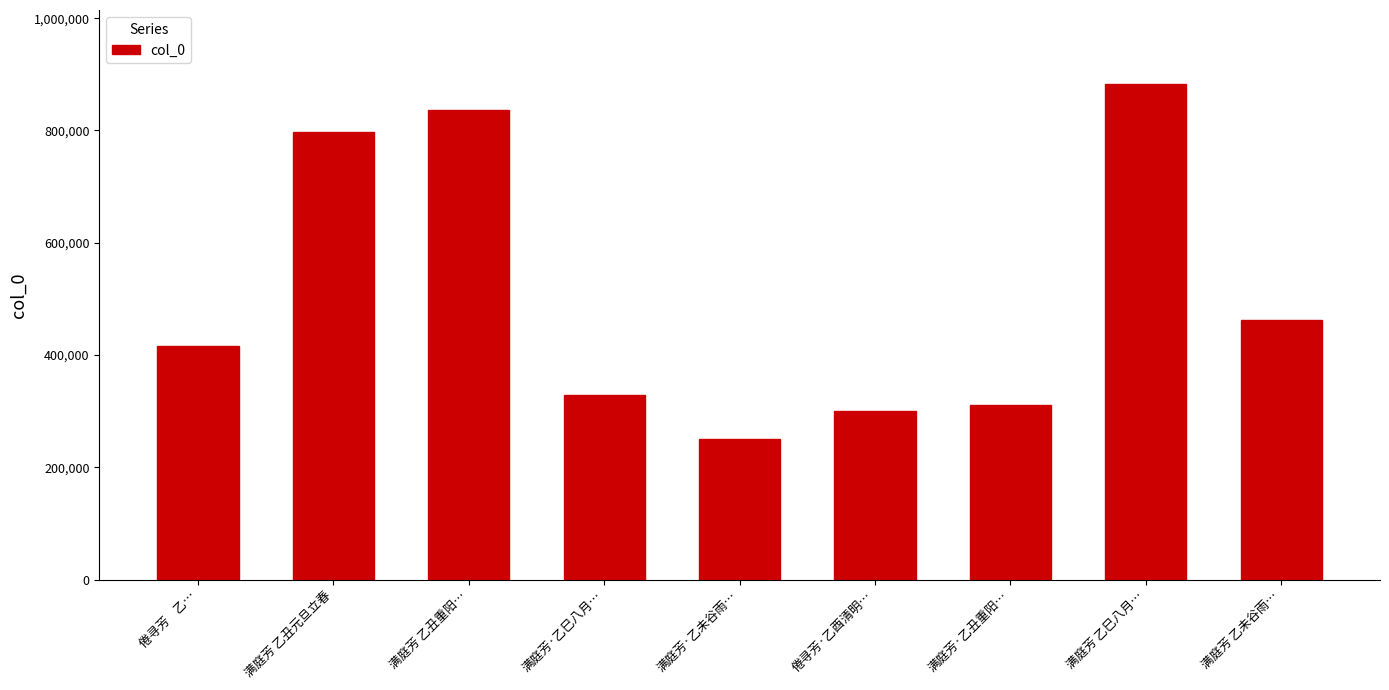

Approximately how many times larger is the value at 满庭芳 乙丑重阳… compared to 满庭芳 乙未谷雨…?

1.8